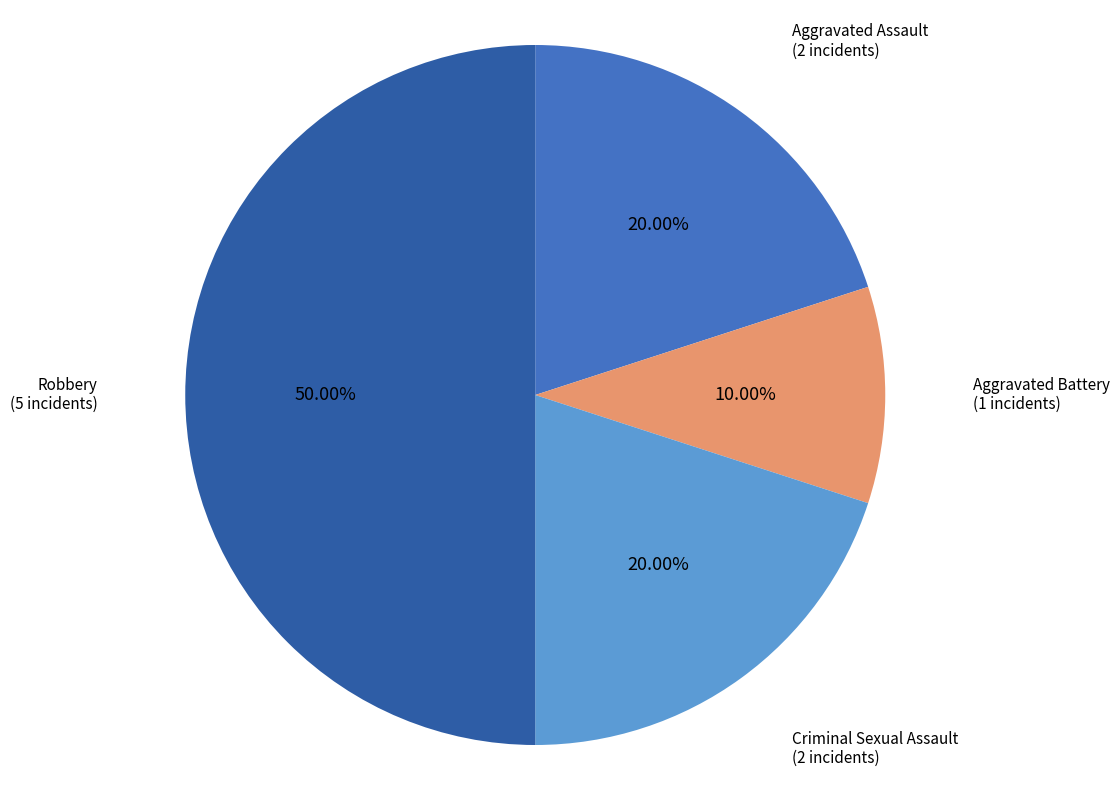

The Aggravated Assault slice represents 20% of the pie. True or false?

True